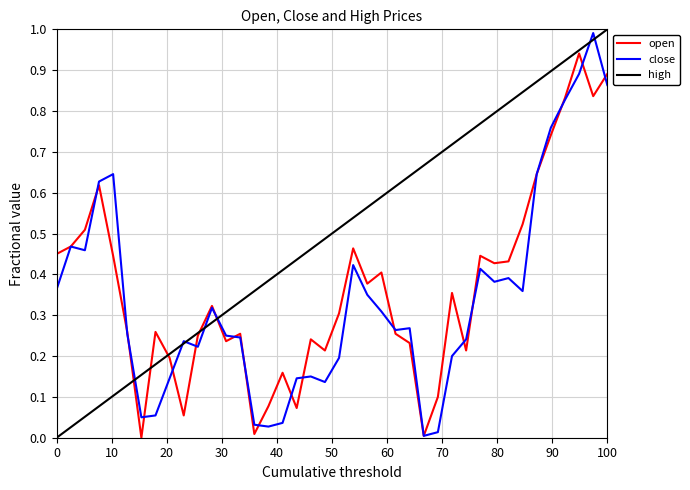

What is the highest value of the close series?

1.0